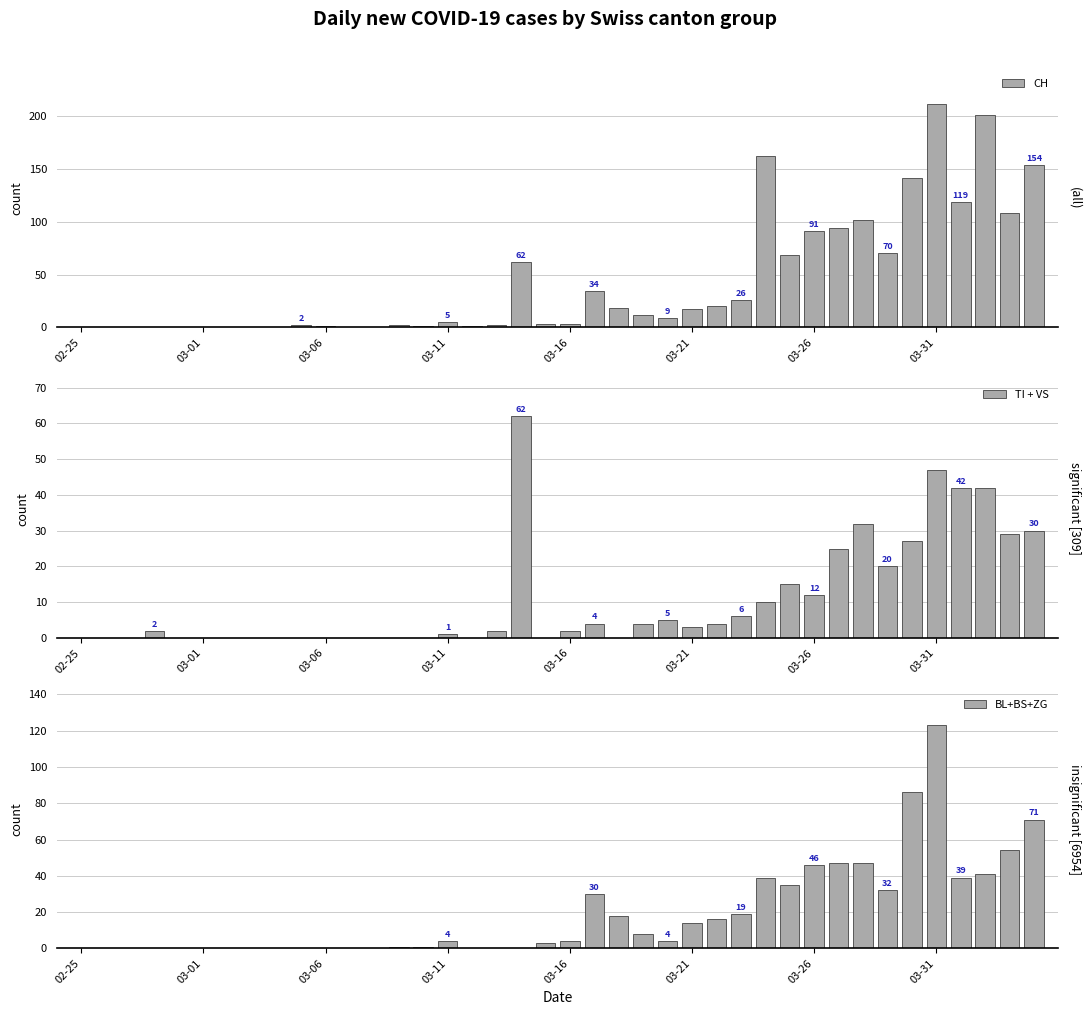

Reading right to left, extract all data points from this chart.

CH: 154	108	201	119	212	142	70	102	94	91	69	162	26	20	17	9	12	18	34	3	3	62	2	1	5	1	2	0	0	1	2	0	0	0	0	0	0	0	0	0
TI + VS: 30	29	42	42	47	27	20	32	25	12	15	10	6	4	3	5	4	0	4	2	0	62	2	0	1	0	0	0	0	0	0	0	0	0	0	0	2	0	0	0
BL+BS+ZG: 71	54	41	39	123	86	32	47	47	46	35	39	19	16	14	4	8	18	30	4	3	0	0	0	4	1	1	0	0	0	0	0	0	0	0	0	0	0	0	0